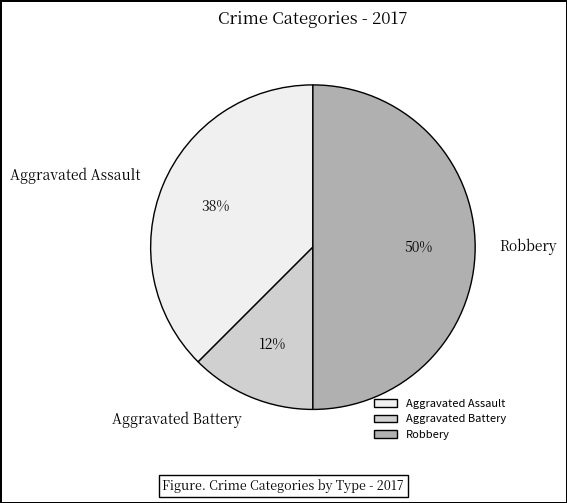

To the nearest percent, what is the average slice percentage?

33%